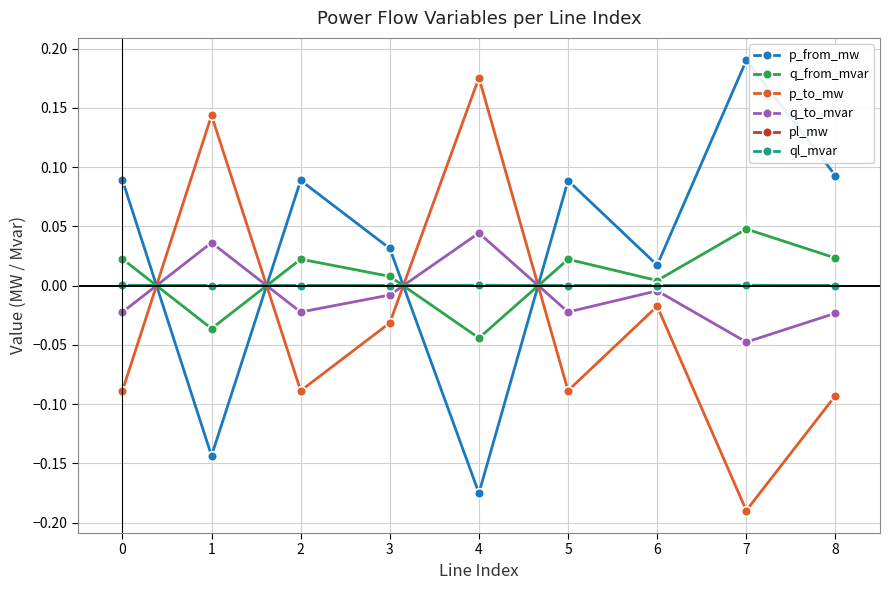

At which label does q_from_mvar reach its peak?

7